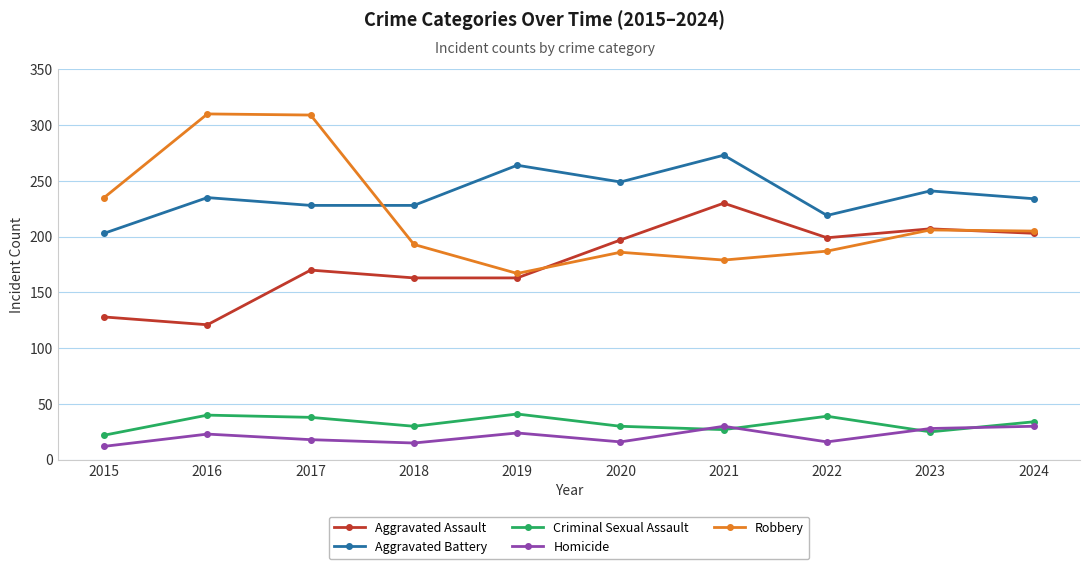

True or false: Homicide and Aggravated Battery cross at least once.

False